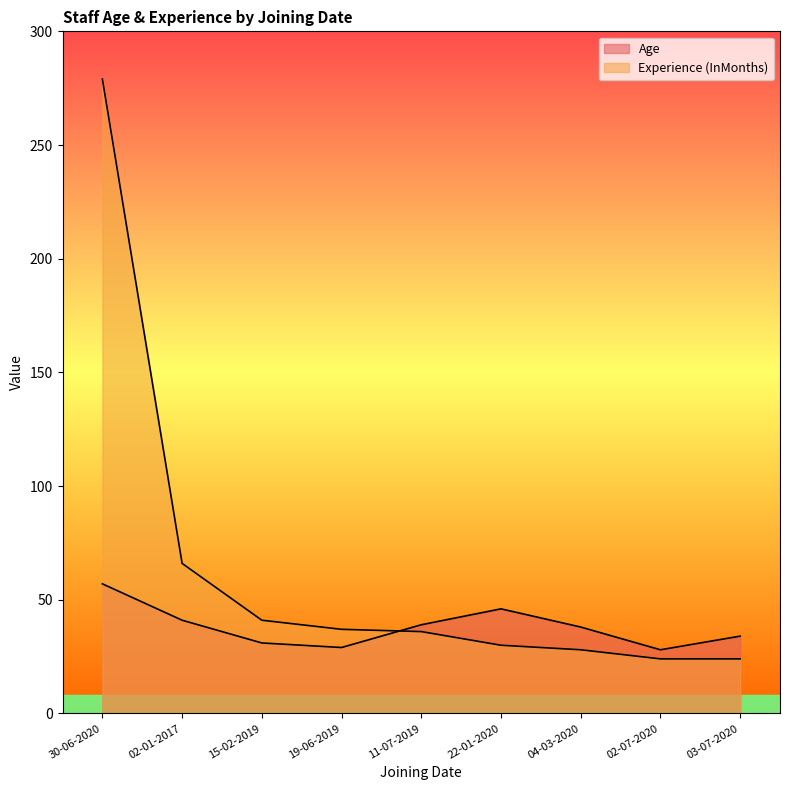

Where is Experience (InMonths) nearest to the value 151?

02-01-2017